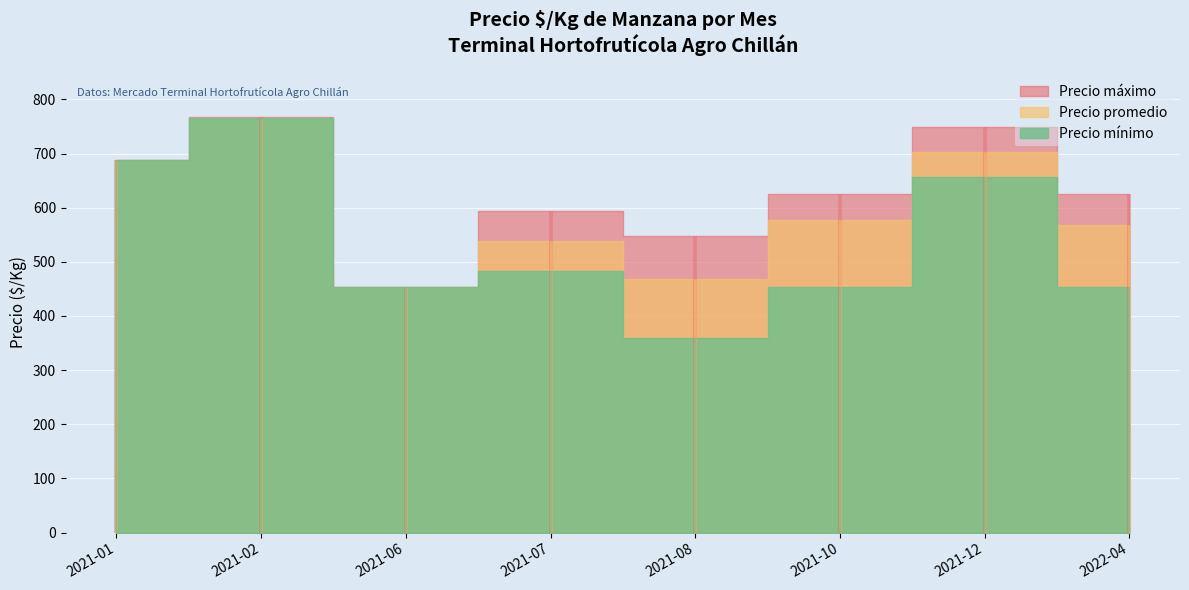

What is the spread (max minus min) of values at 2021-02?

1